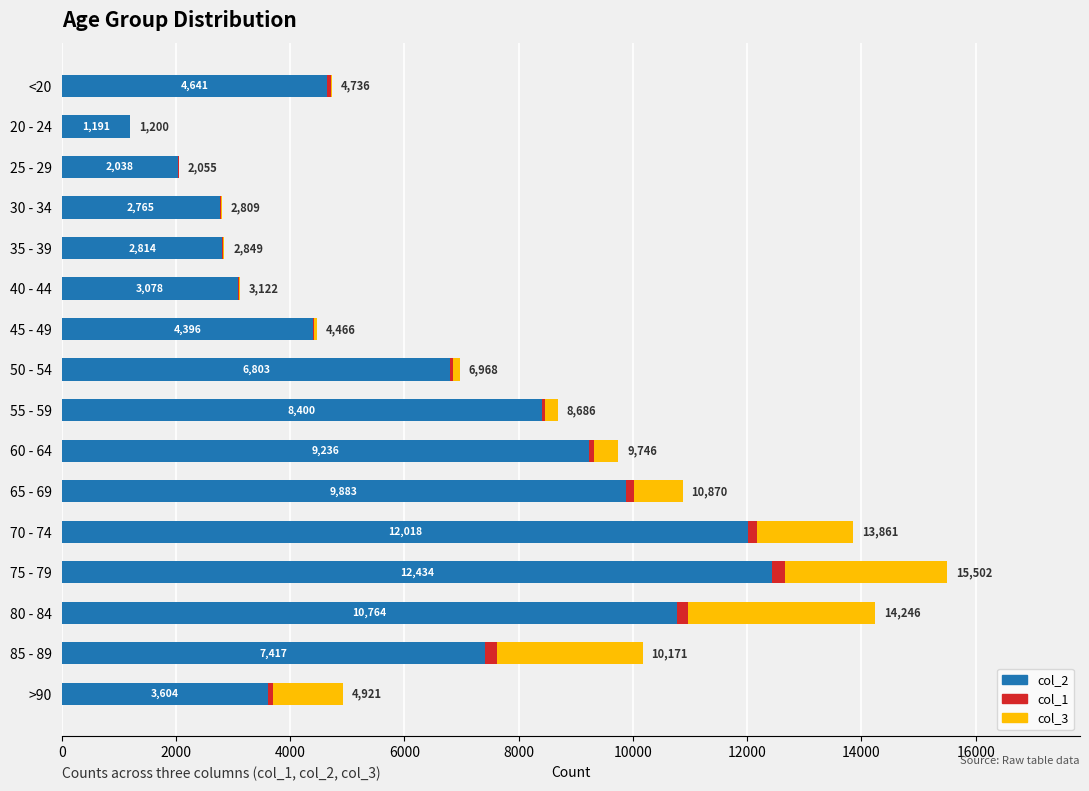

What value does the col_2 series have at 20 - 24, to the nearest 100?

1200